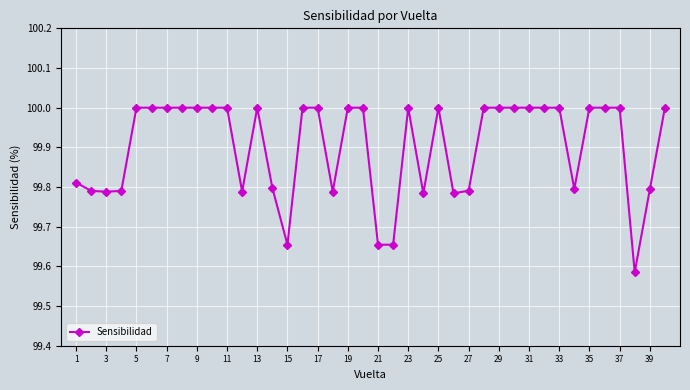

What is the greatest value displayed?

100.0